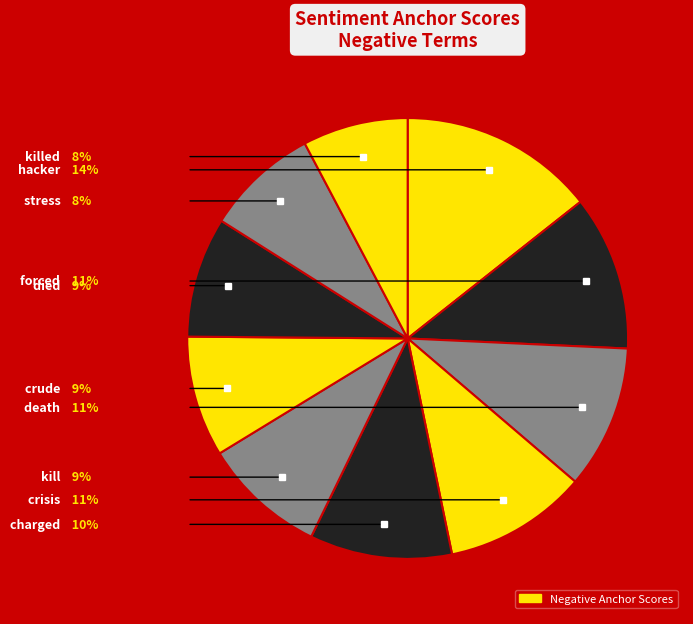

Count the number of slices in the pie.

10